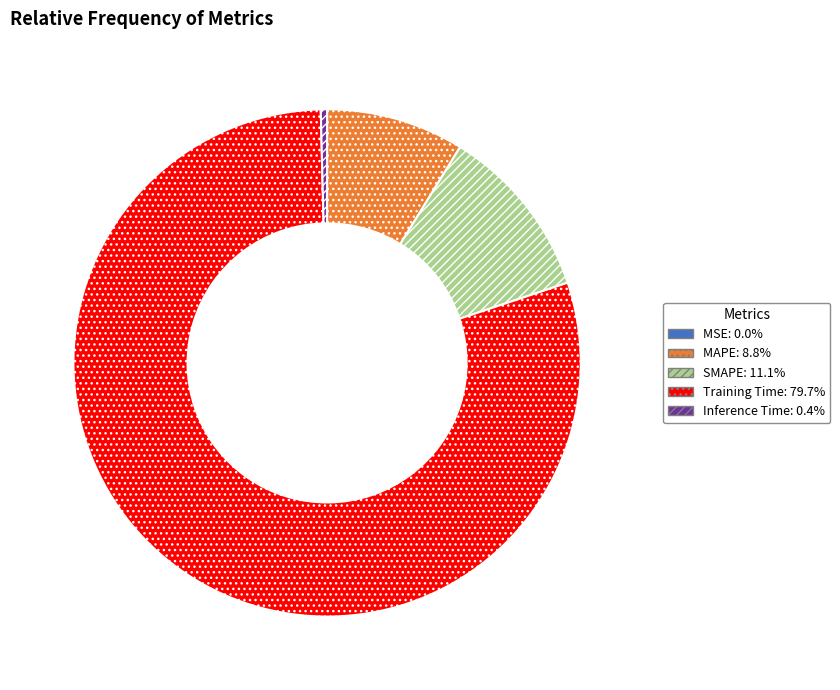

What is the largest slice in the pie chart?

Training Time